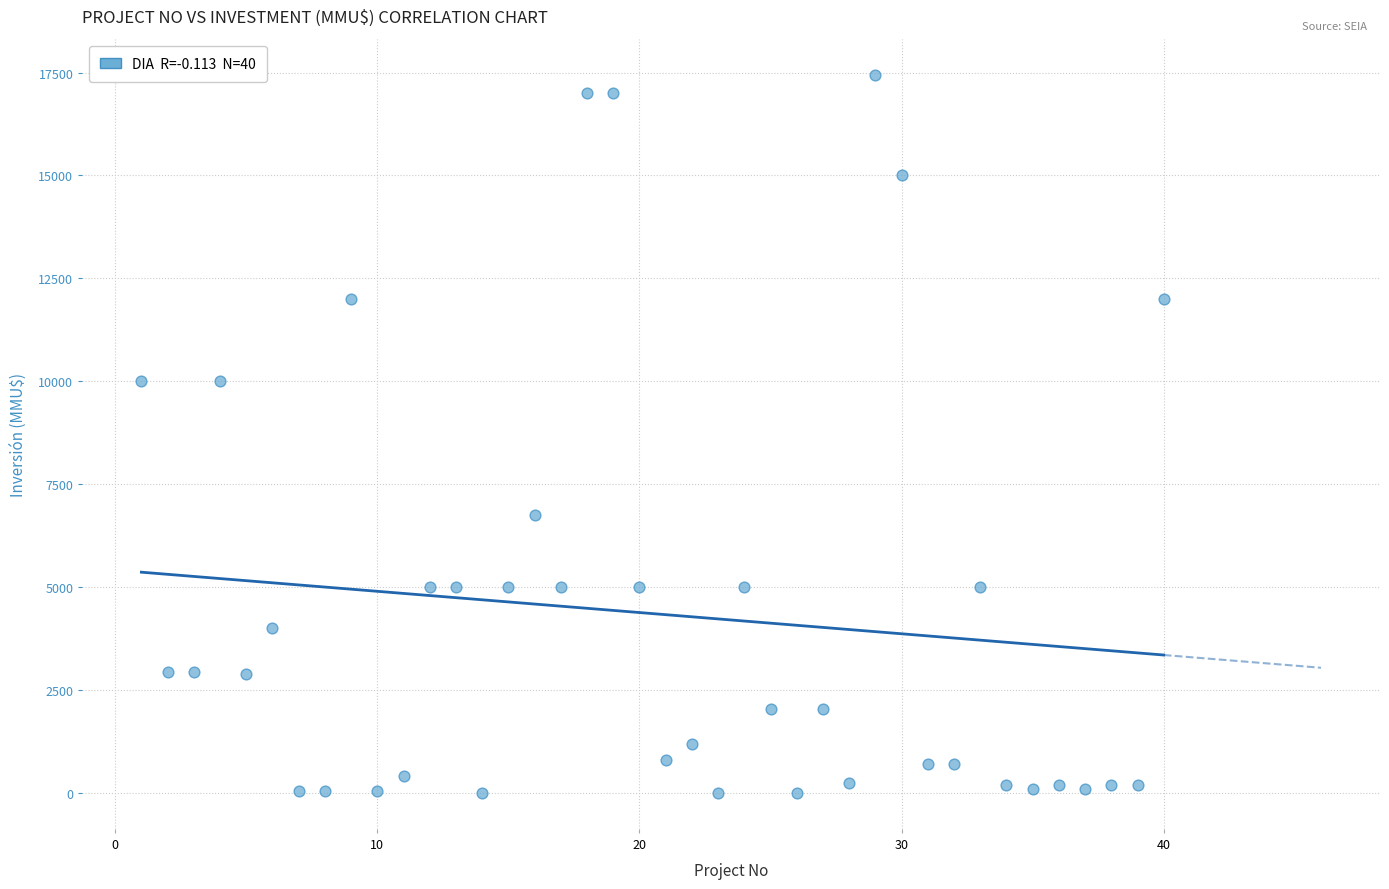

What is the range of X values (max minus min)?

39